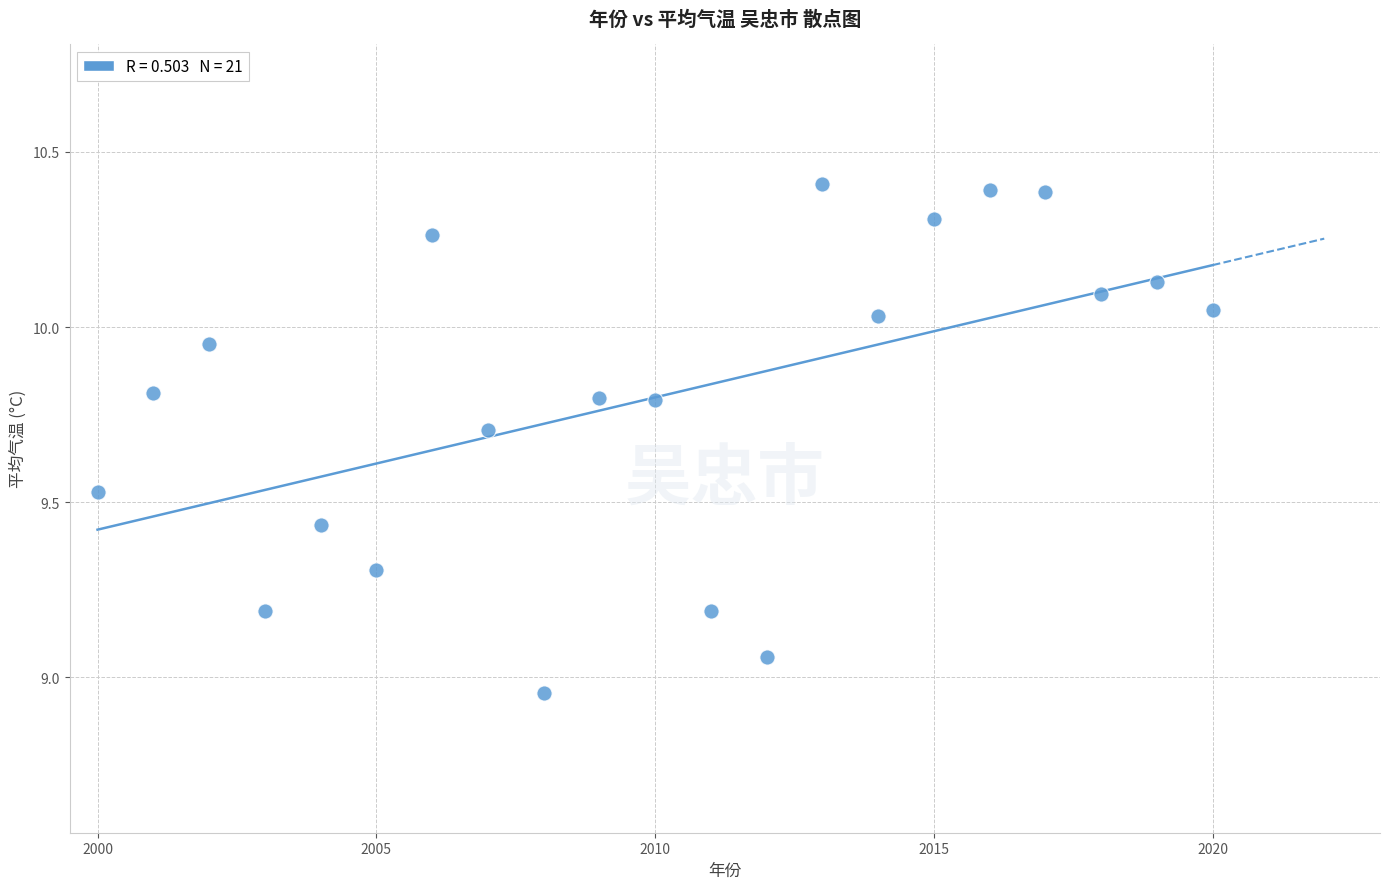

What is the range of Y values (max minus min)?

1.5